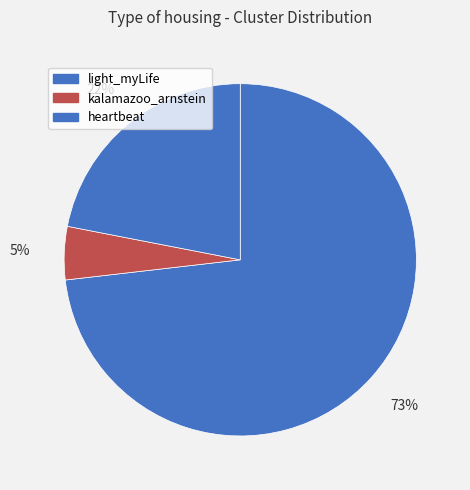

Count the number of slices in the pie.

3